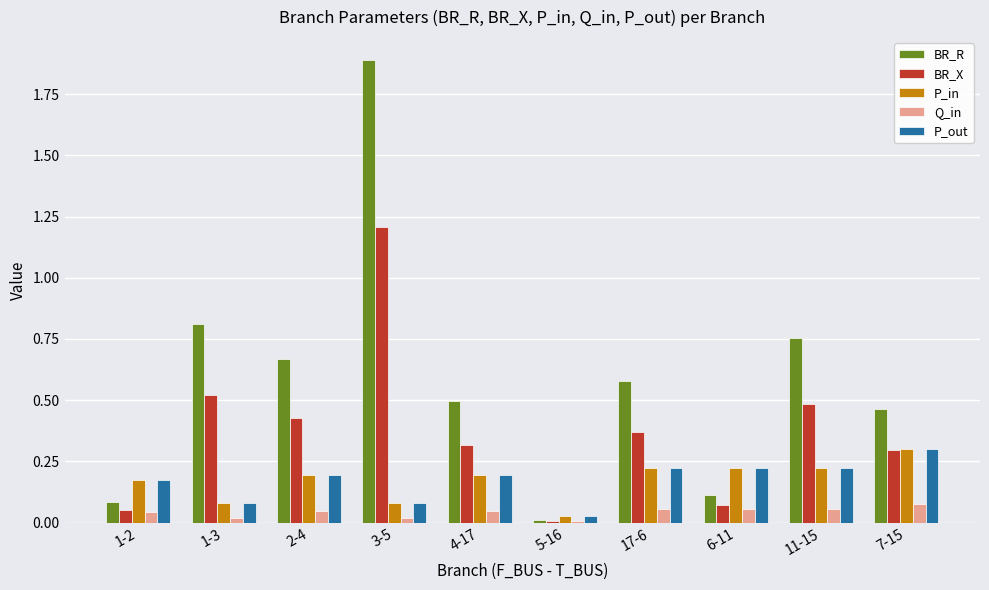

What is the sum of all P_out values?

1.7